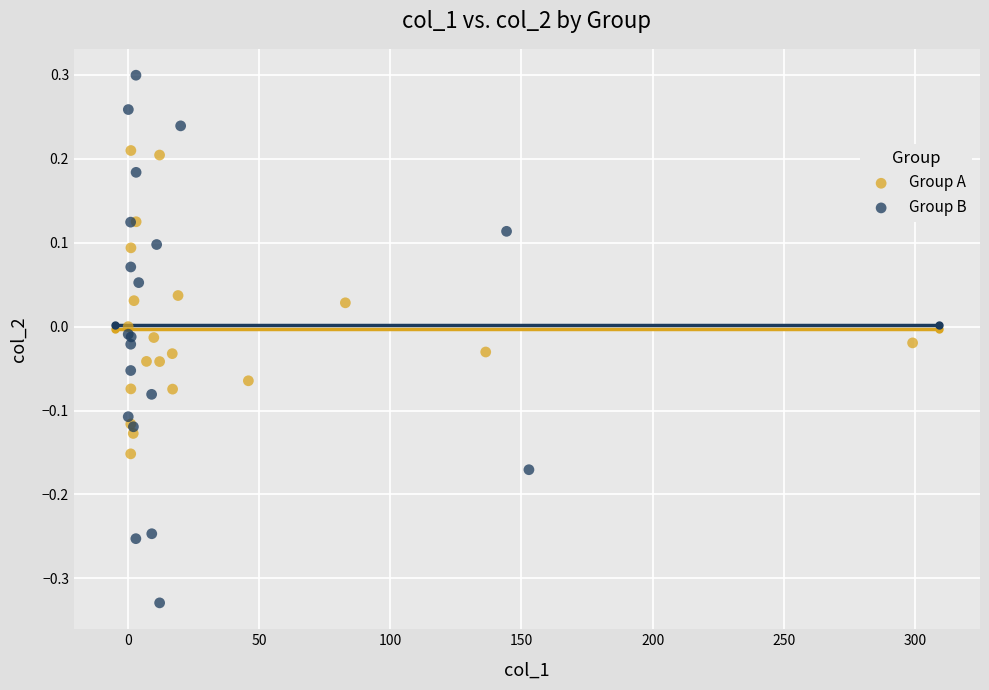

Which series contains the highest Y value?

Group B